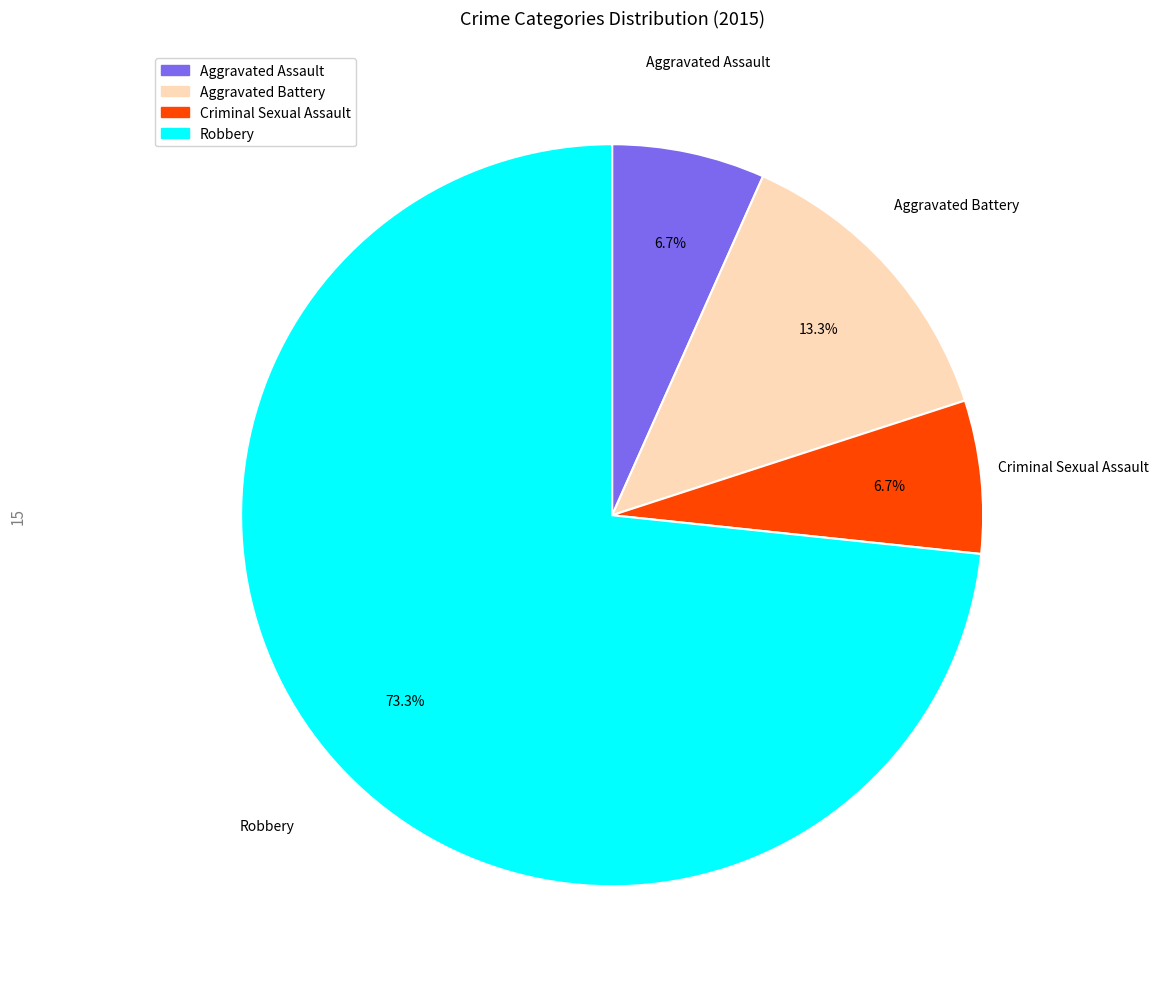

Count the number of slices in the pie.

4